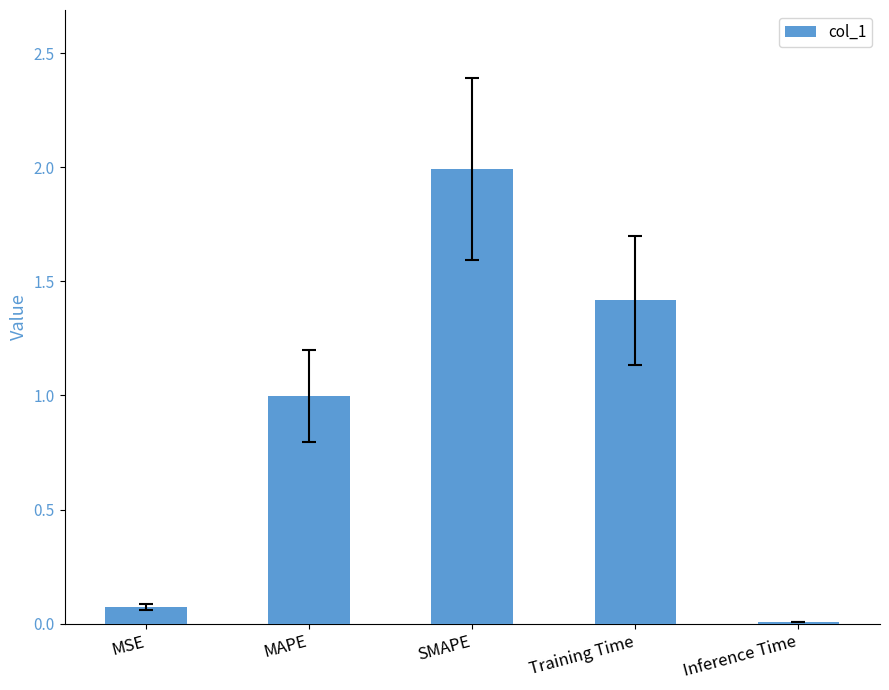

How many data points does each series have?

5